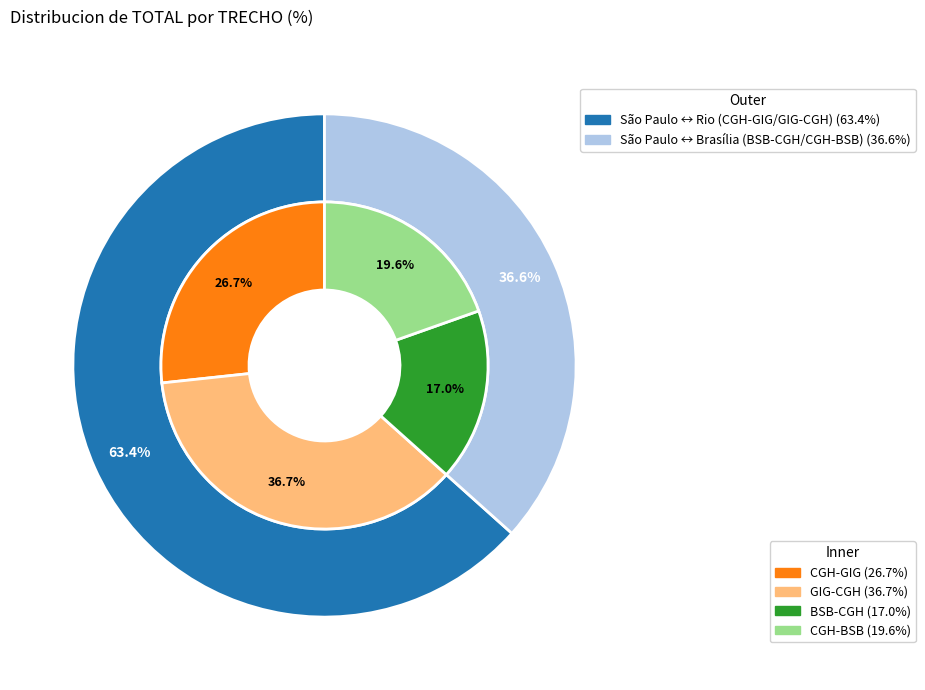

Is BSB-CGH the majority of the pie?

No